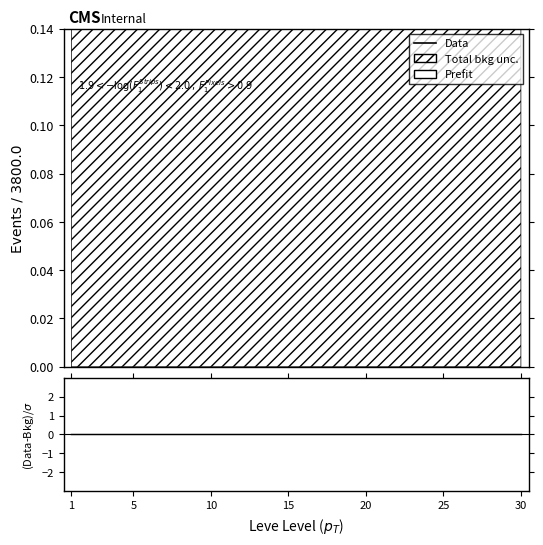

True or false: (Data-Bkg)/σ and Data intersect in this chart.

False